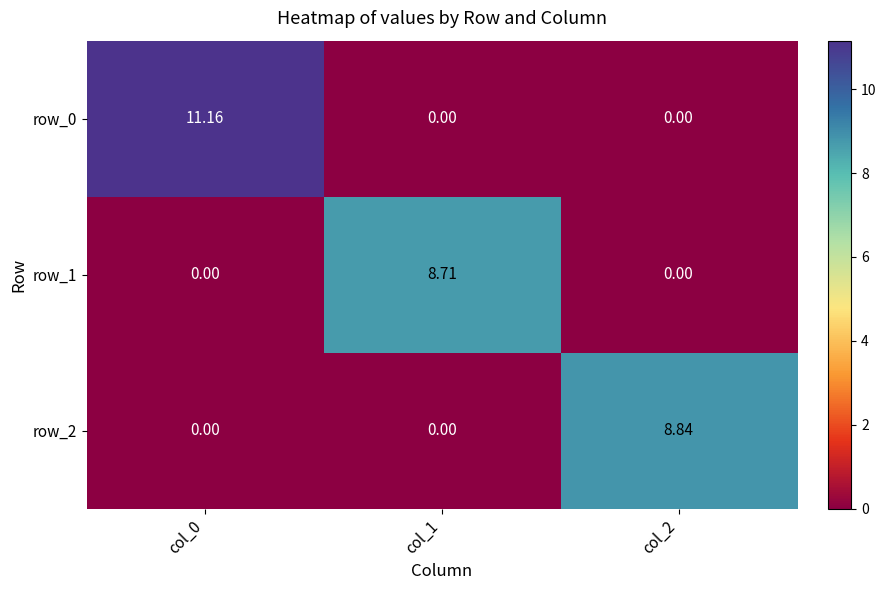

Reading right to left, extract all data points from this chart.

row_0: 0.0	0.0	11.2
row_1: 0.0	8.7	0.0
row_2: 8.8	0.0	0.0